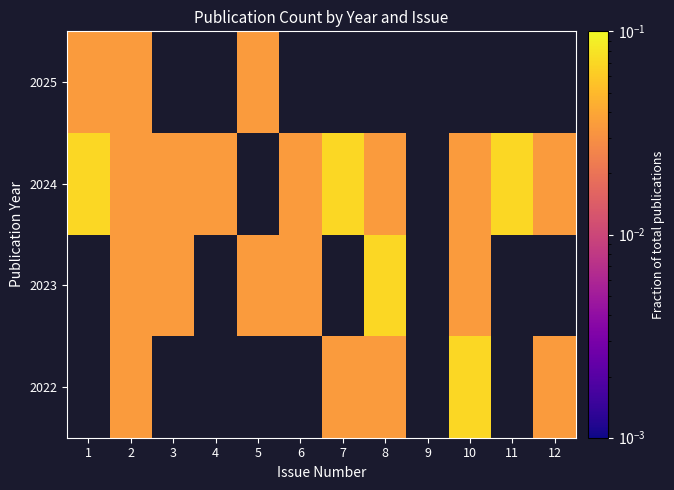

How many values in 2024 are above zero?

10